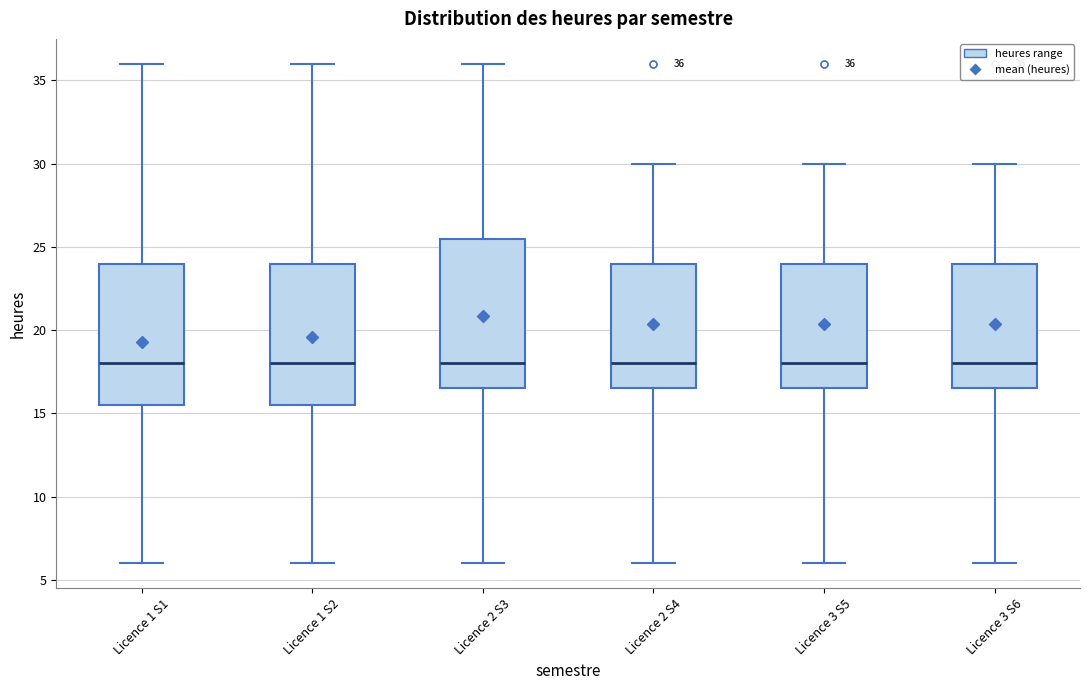

Comparing the boxes themselves (not the whiskers), which one is the tallest?

Licence 2 S3